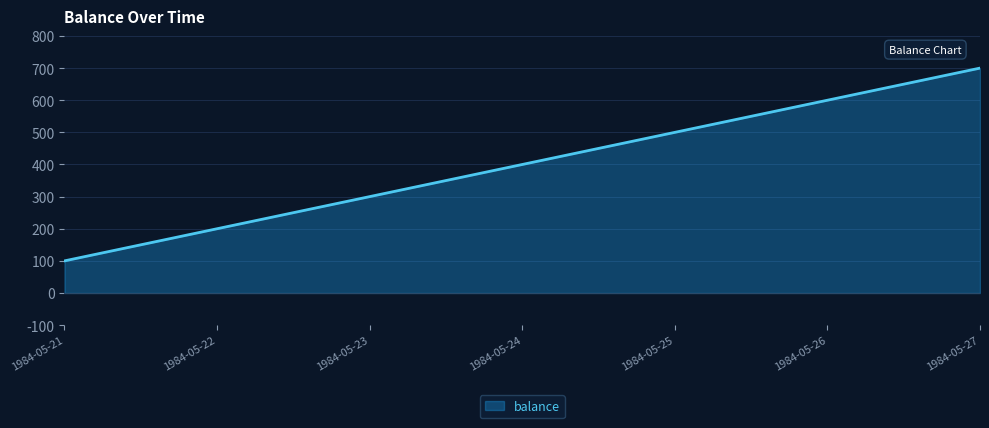

What is the minimum value shown in the chart?

100